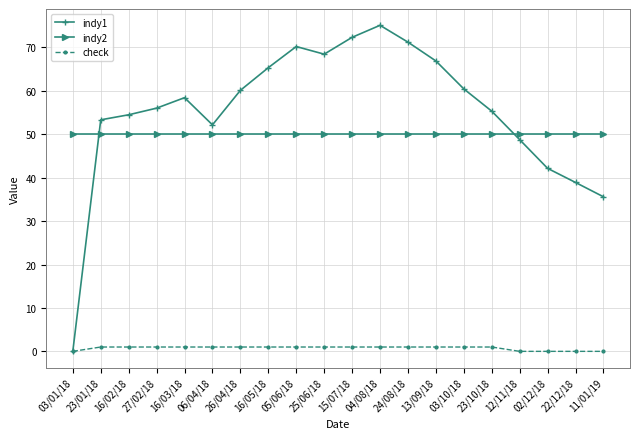

Where do indy1 and indy2 first cross each other?

03/01/18 and 23/01/18